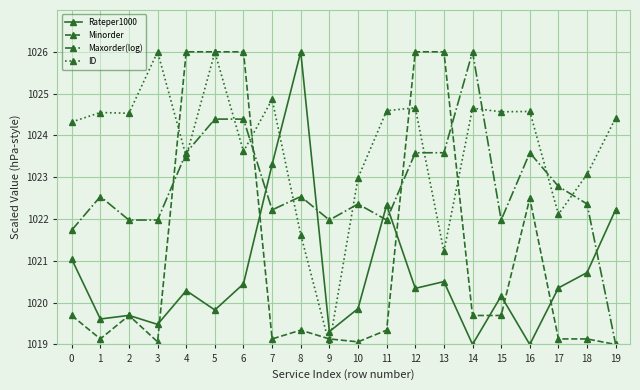

The Maxorder(log) series shows 1407.6 at 17. True or false?

False